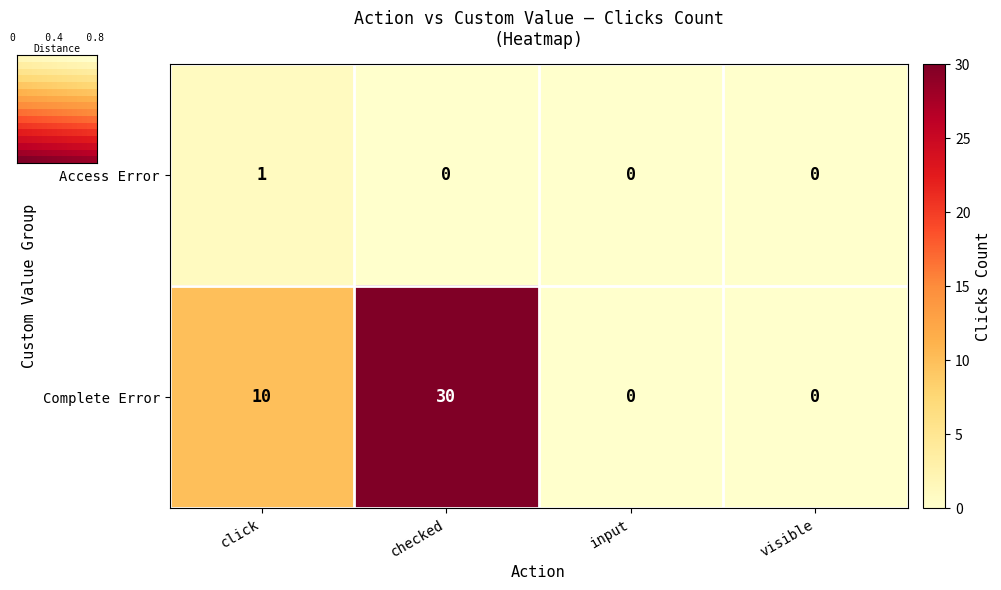

At which label does Complete Error reach its peak?

checked